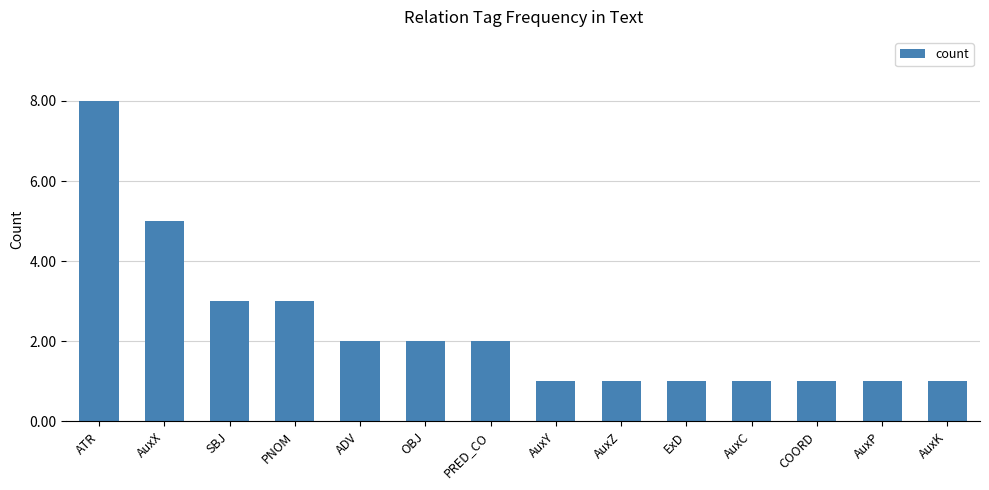

The value at AuxP is 1. True or false?

True